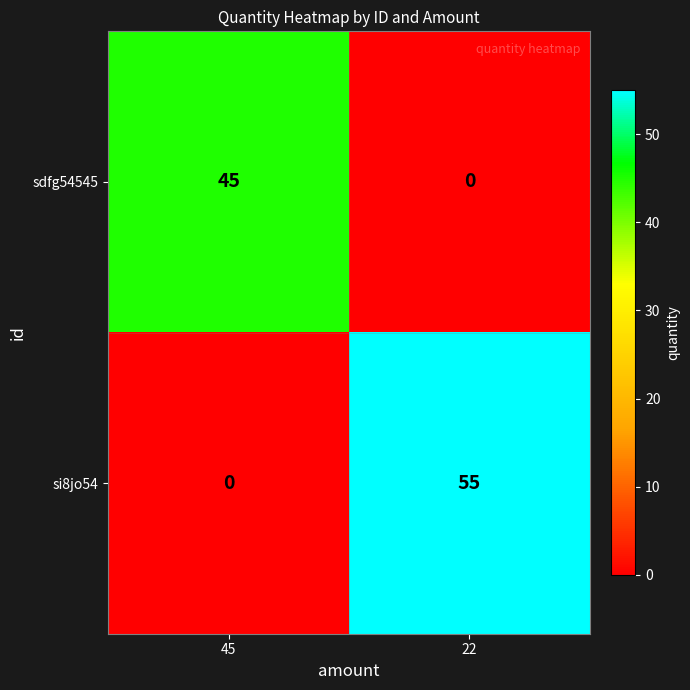

At which label is sdfg54545 closest to 22?

22